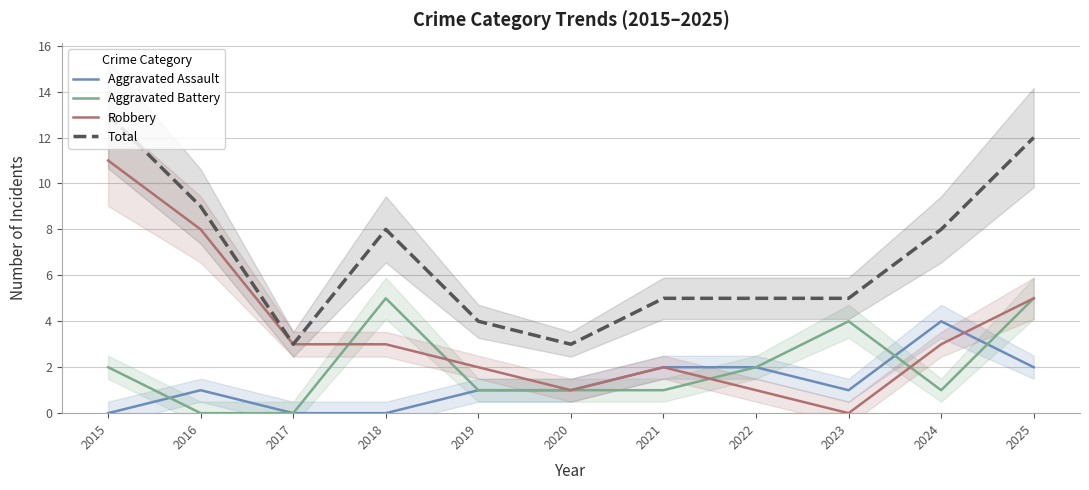

At which label does Robbery first exceed 3?

2015